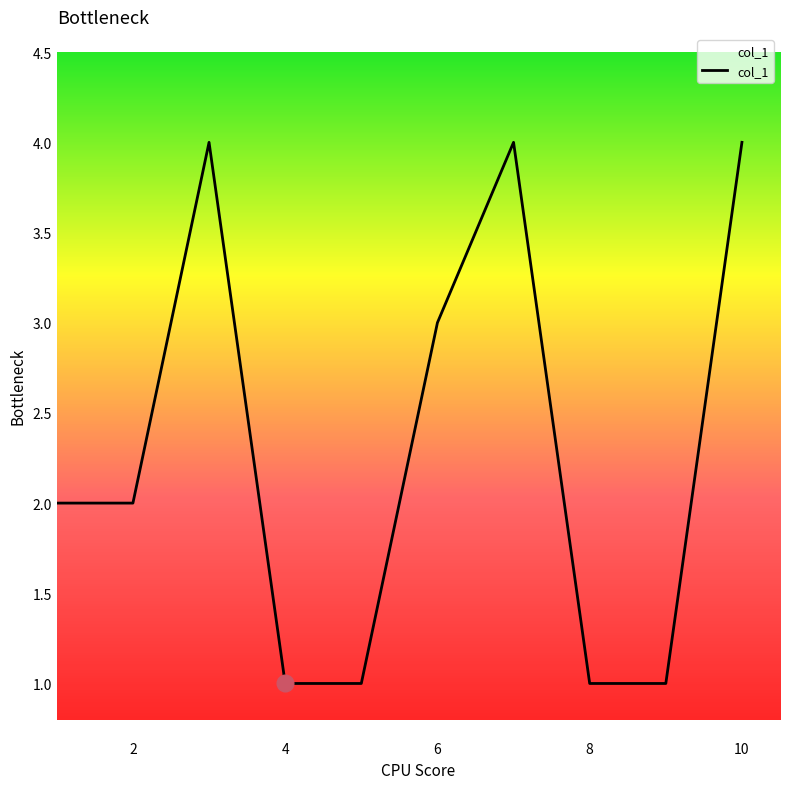

What is the minimum value shown in the chart?

1